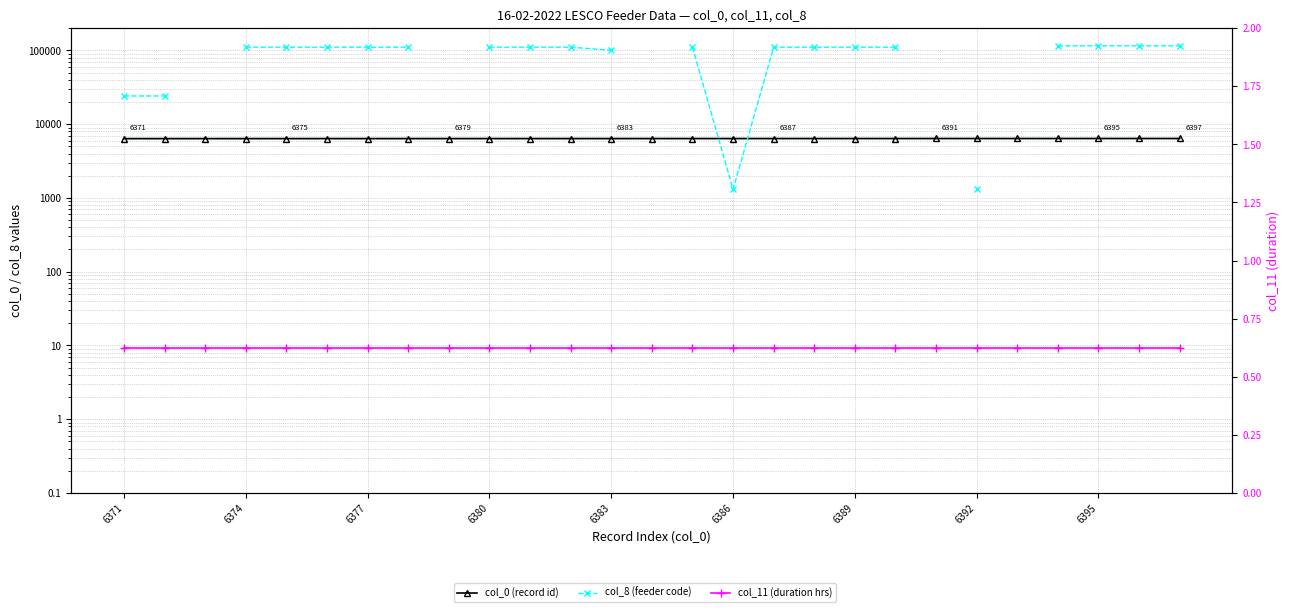

What are all the series names shown in the legend?

col_0 (record id), col_8 (feeder code), col_11 (duration hrs)